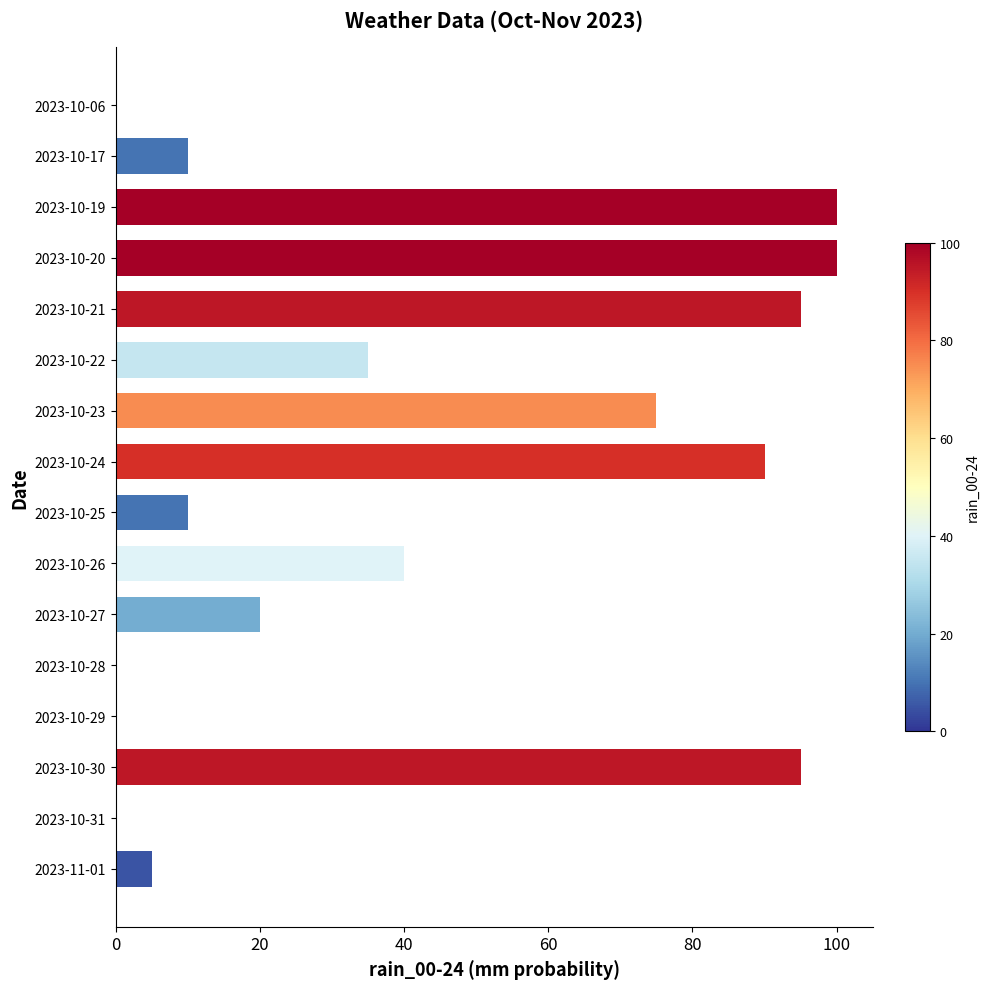

At which label is the value closest to 50?

2023-10-26